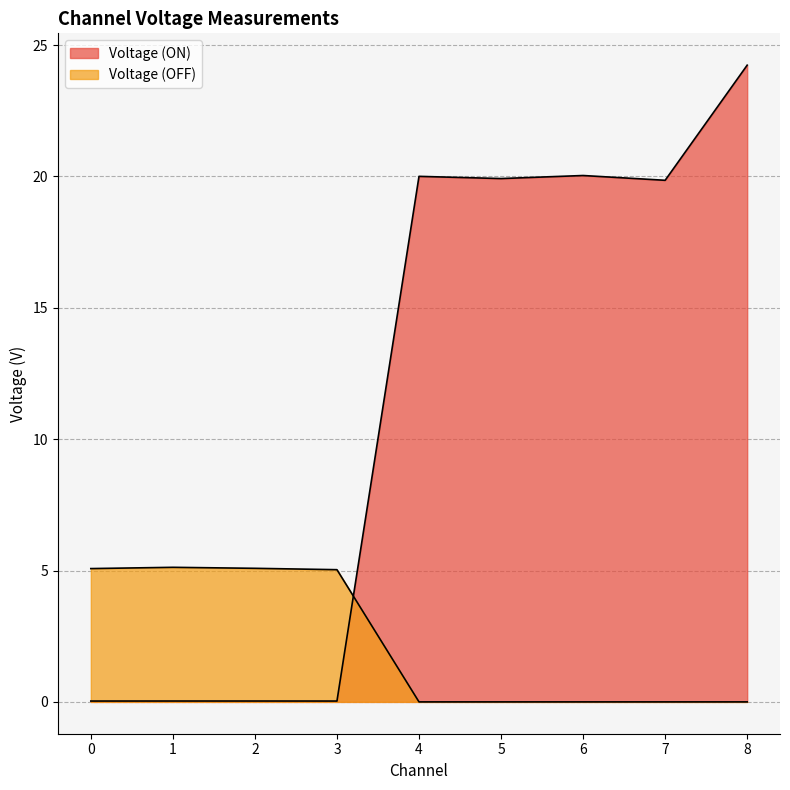

How many data points does each series have?

9